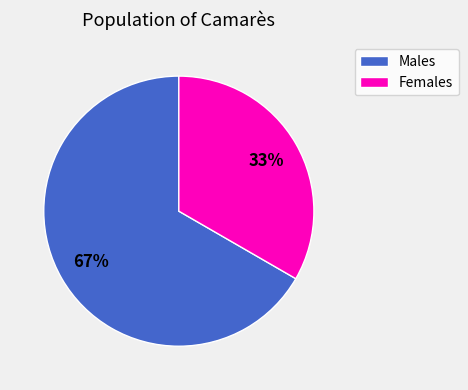

Is there any slice that represents more than half of the pie?

Yes